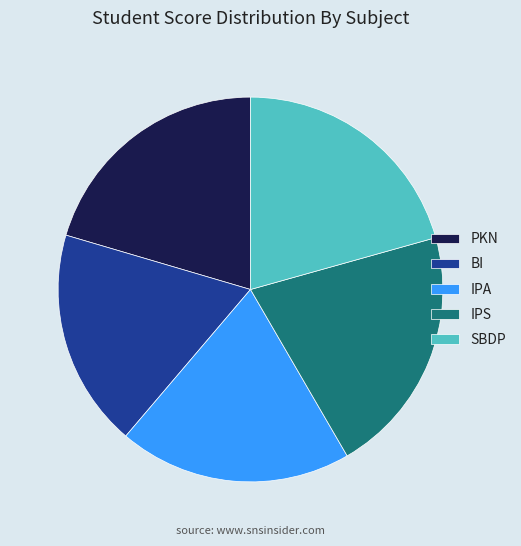

Which slice is the smallest?

BI